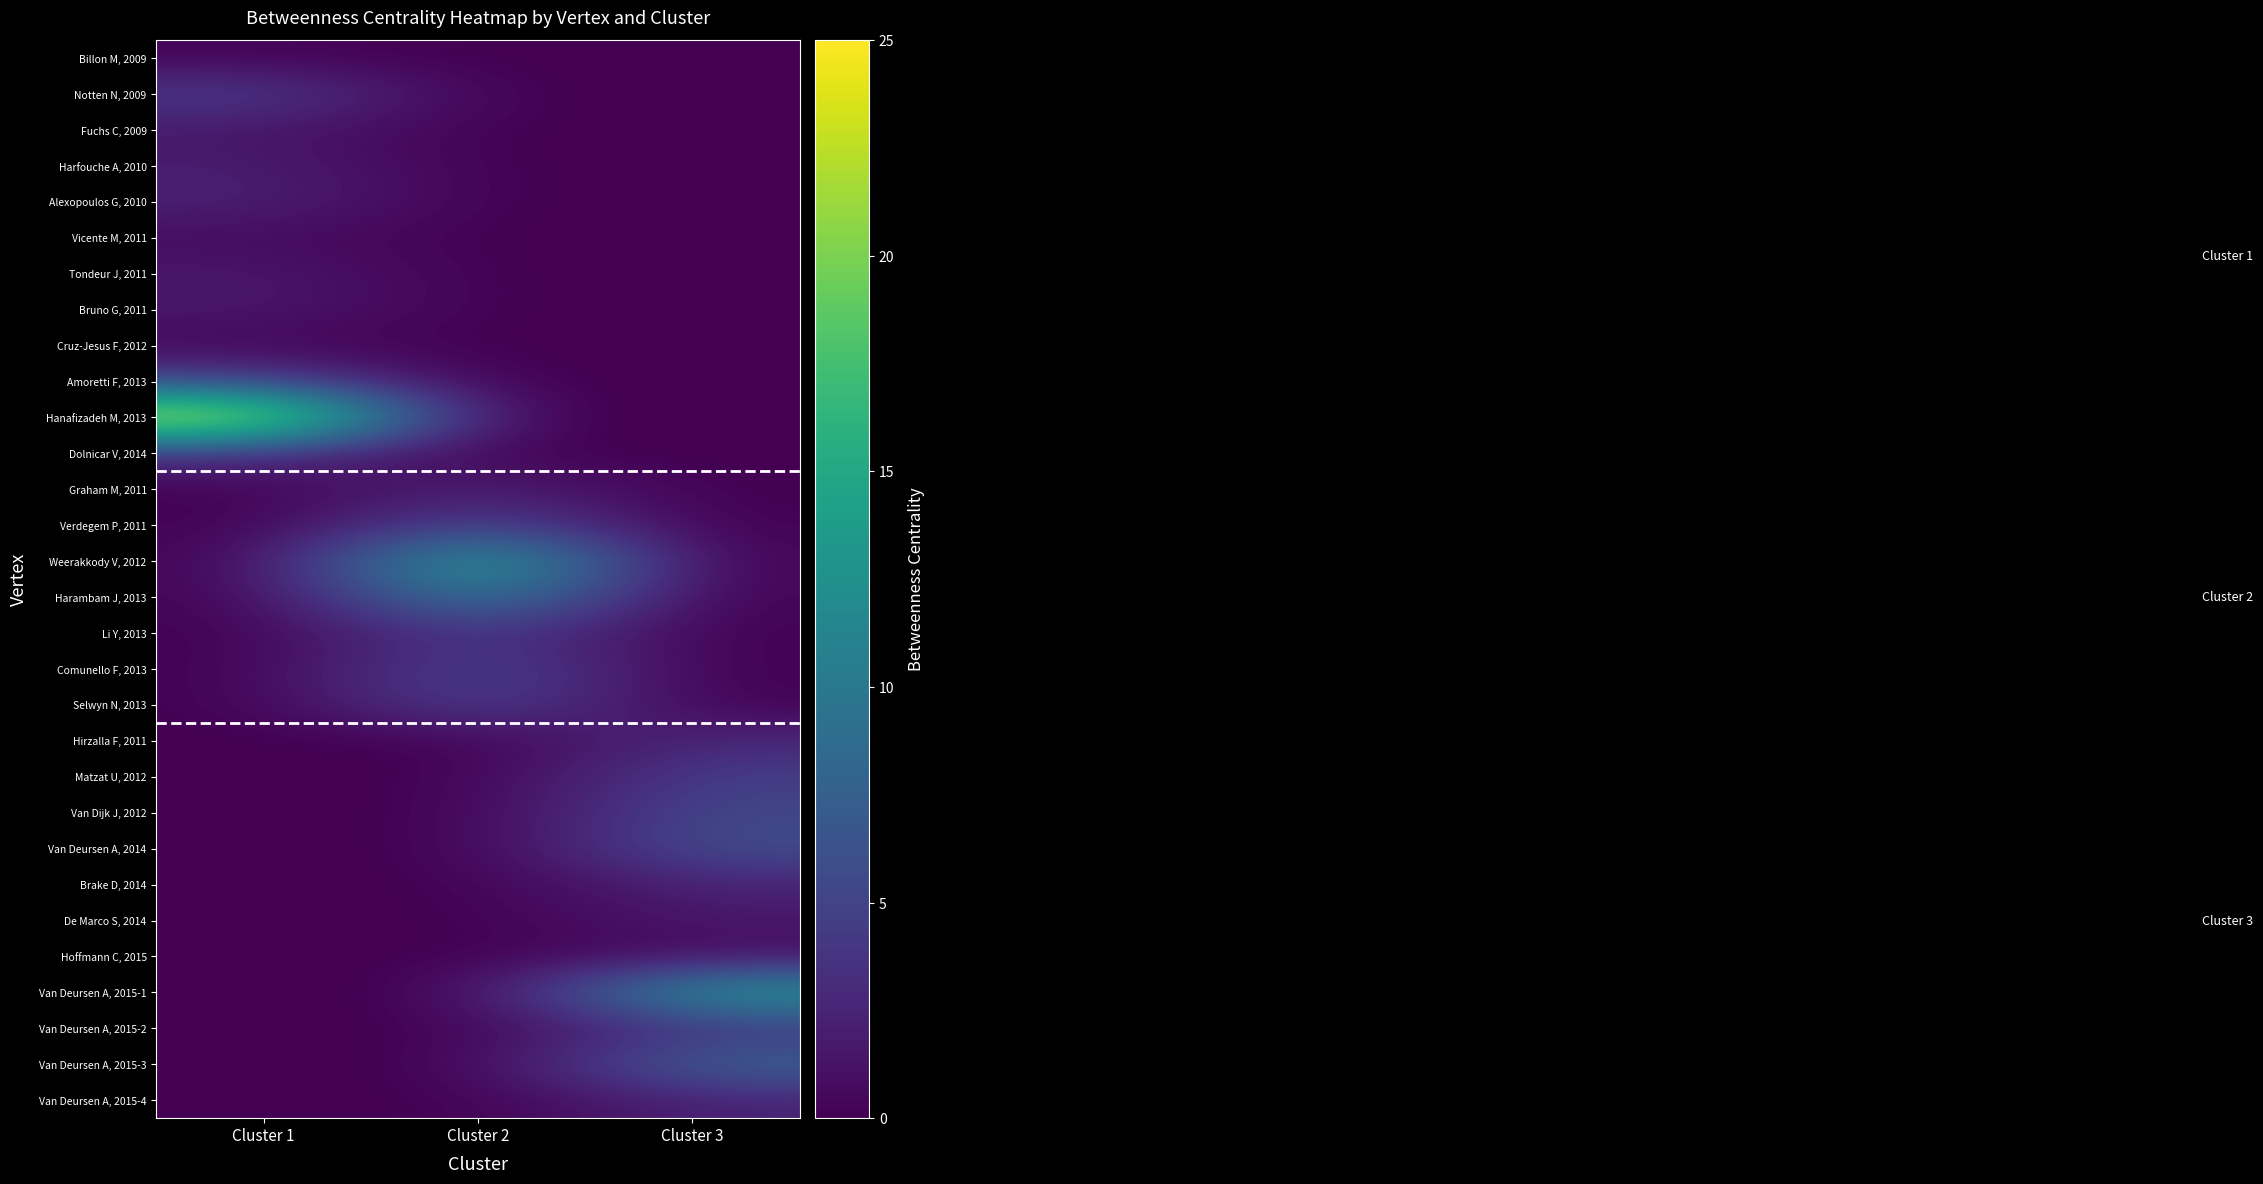

Which has a higher value, Cluster 3 or Cluster 2?

Cluster 3